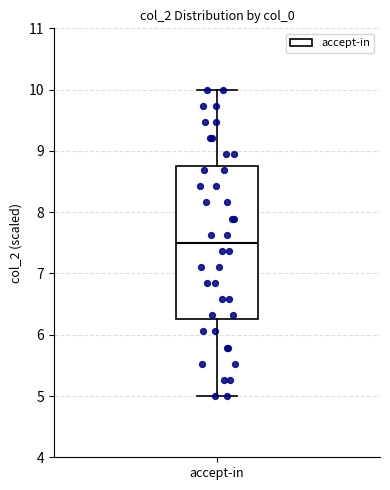

Read this box plot against the y-axis: the position of the median line, the range covered by the box, and the ends of both whiskers. The values are not printed on the chart, so give them approximately, as read against the axis.

median 7.5, box 6.2 to 8.8, whiskers 5.0 to 10.0